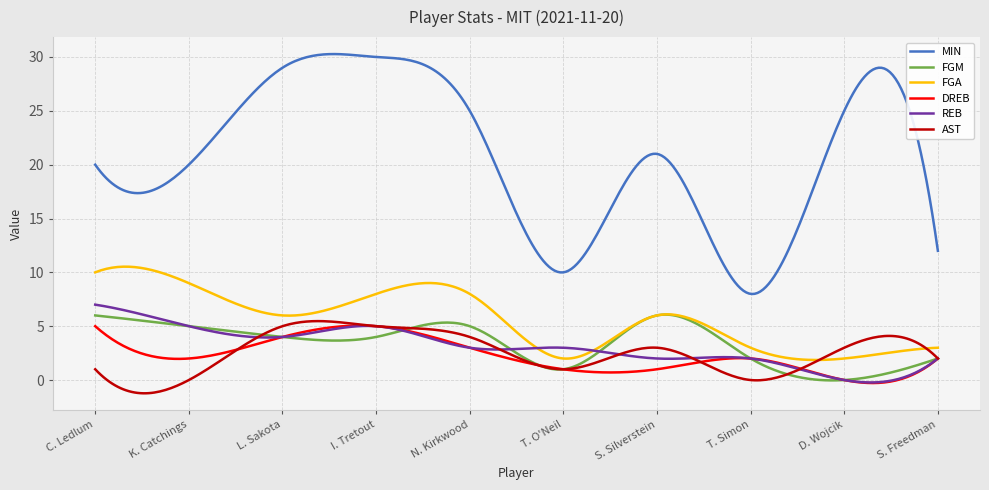

Which series has the largest total across all categories?

MIN